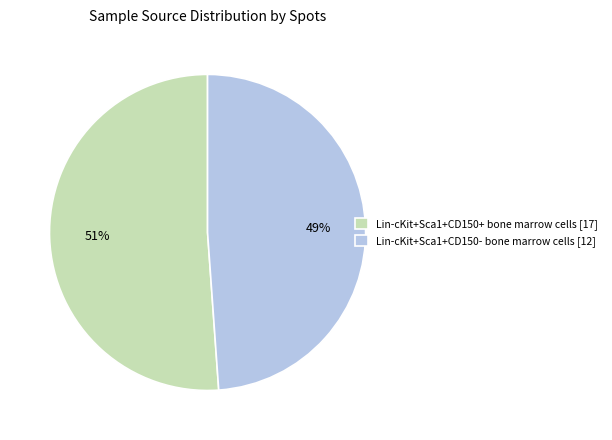

Is the sum of Lin-cKit+Sca1+CD150+ bone marrow cells [17] and Lin-cKit+Sca1+CD150- bone marrow cells [12] greater than half?

Yes